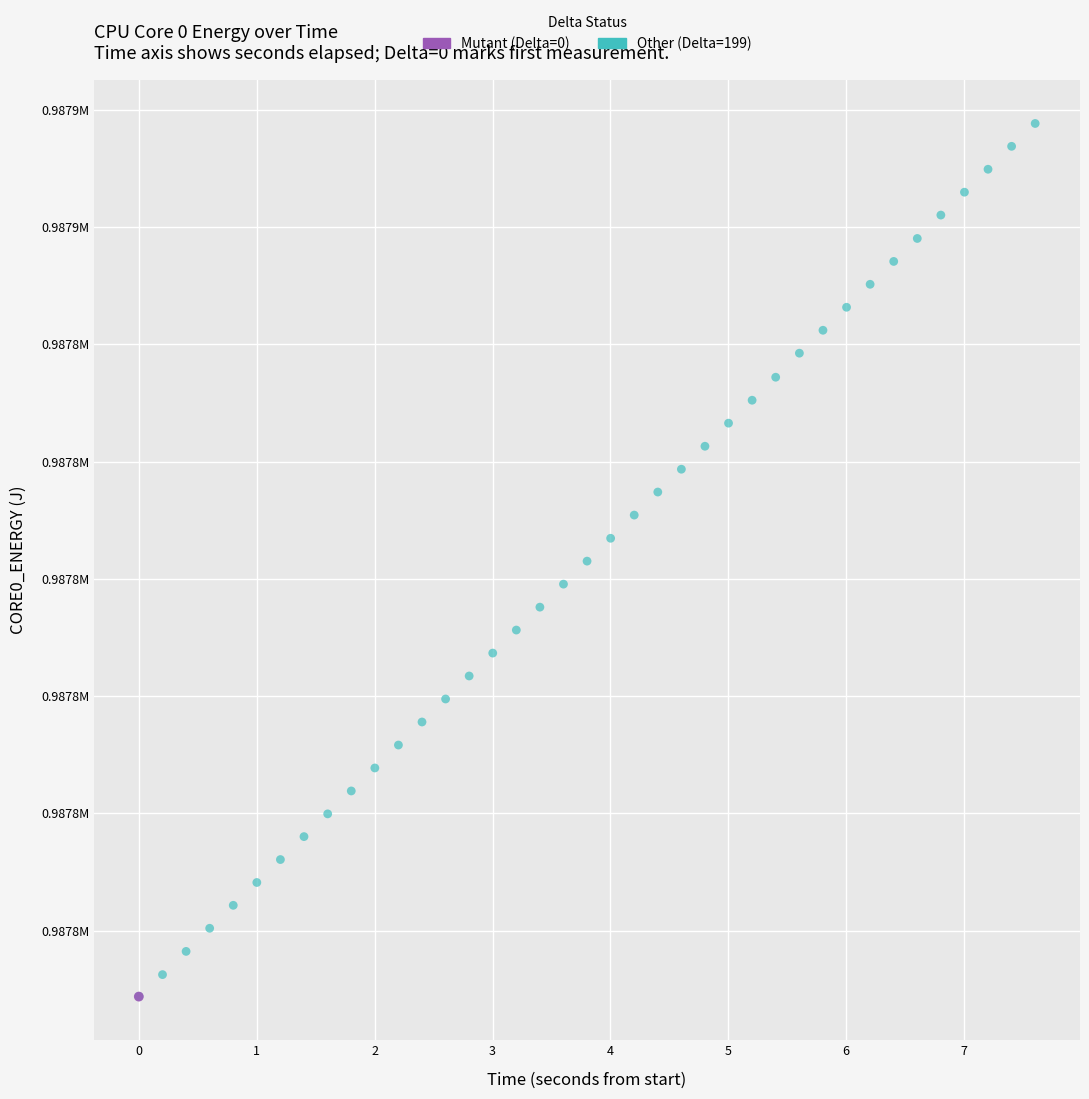

What are all the series names shown in the legend?

Mutant (Delta=0), Other (Delta=199)